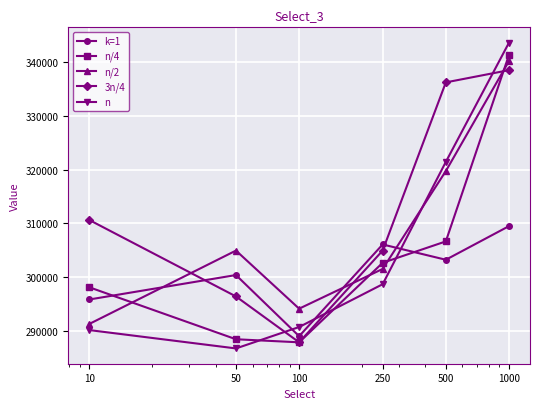

What is the minimum value shown in the chart?

286720